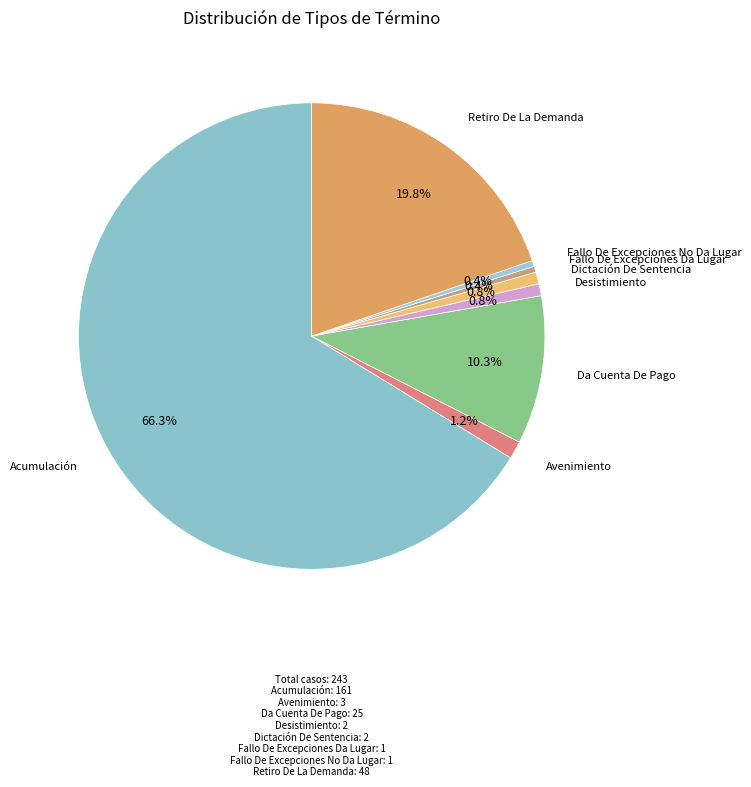

To the nearest percent, what is the average slice percentage?

12%